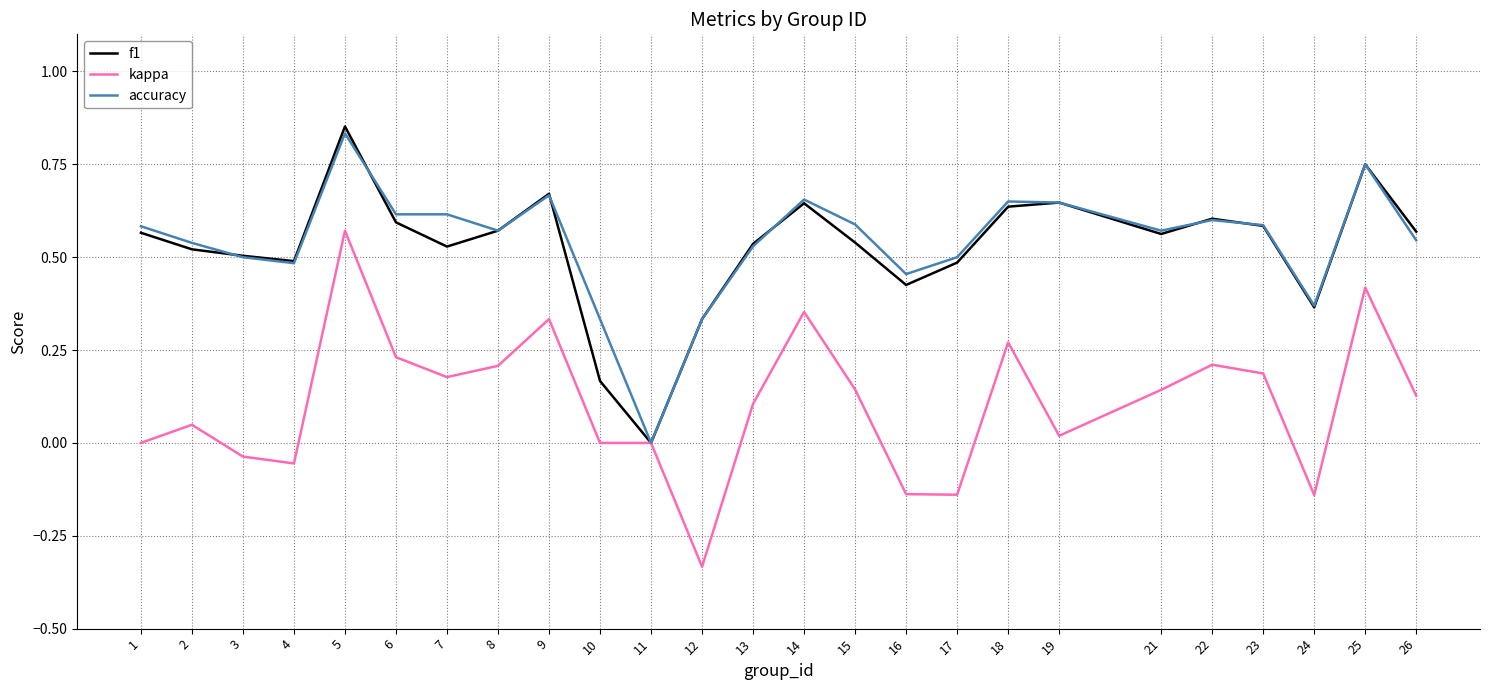

Is the value of accuracy at 7 greater than the value of f1 at 15?

Yes